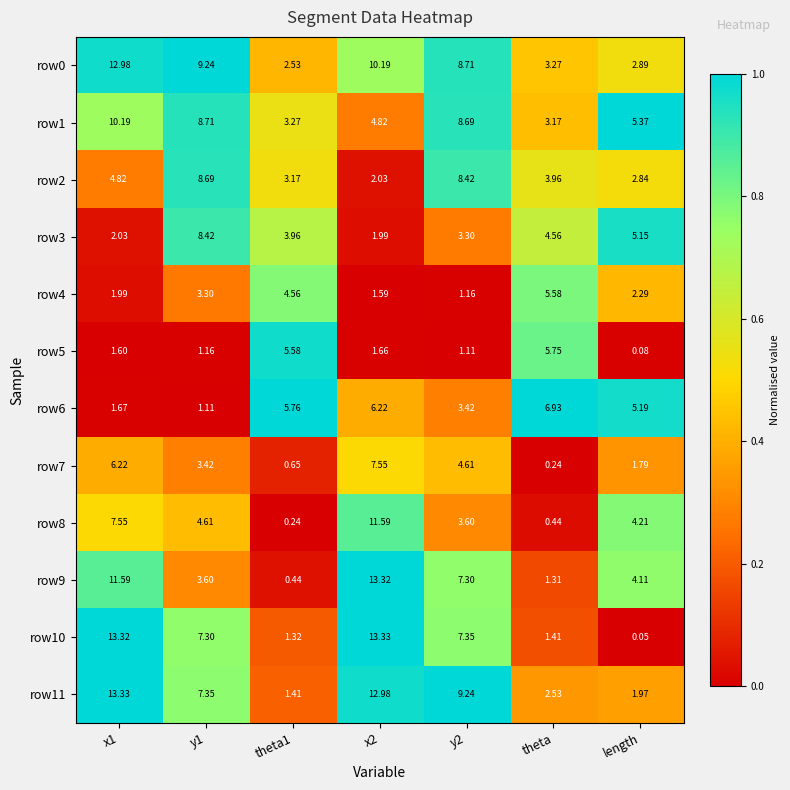

At which label does row10 reach its minimum?

length